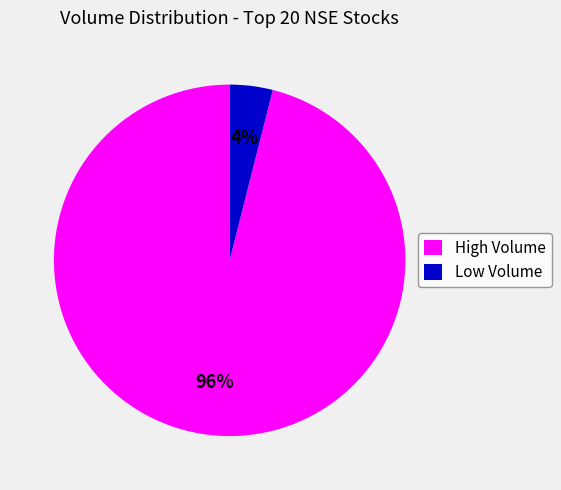

What is the smallest slice in the pie chart?

Low Volume